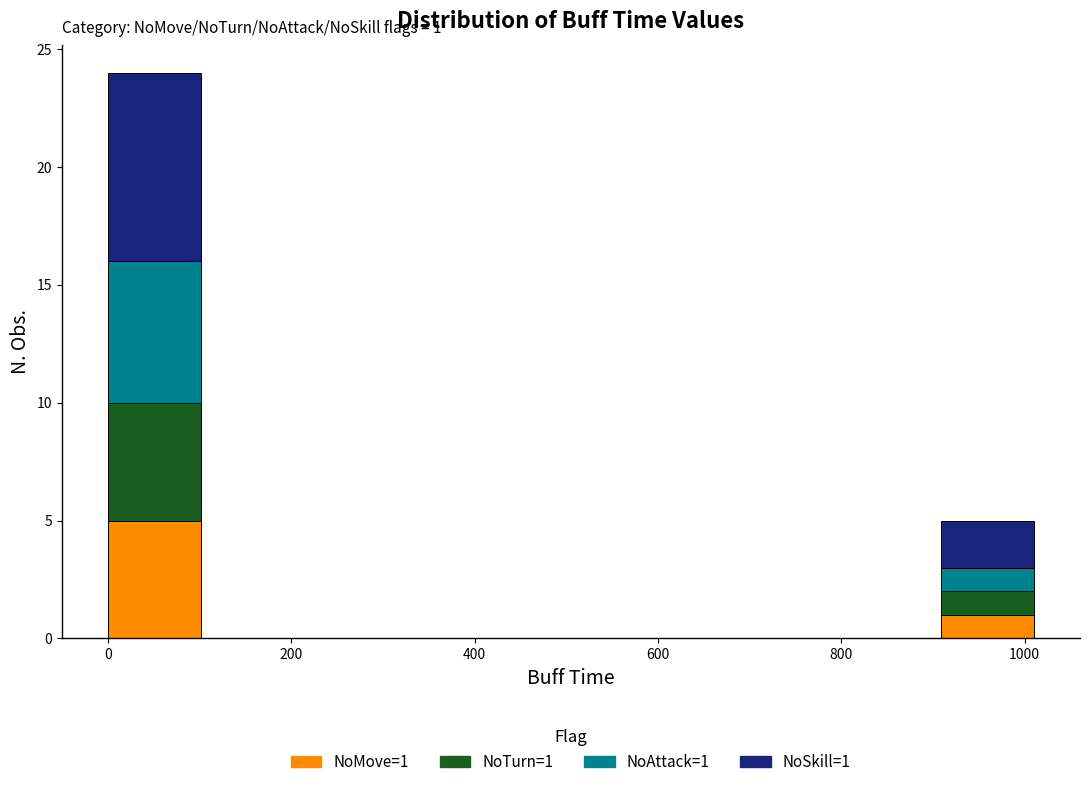

Which range on the x-axis has the tallest stacked bar (by total height)?

0 to 100